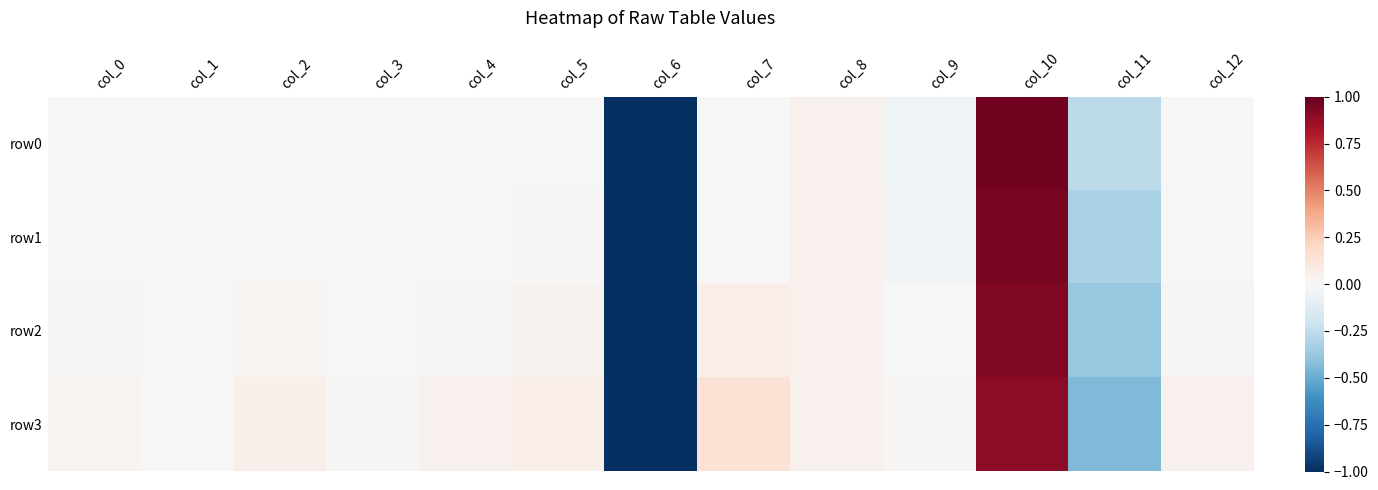

How many categories are shown in the chart?

13